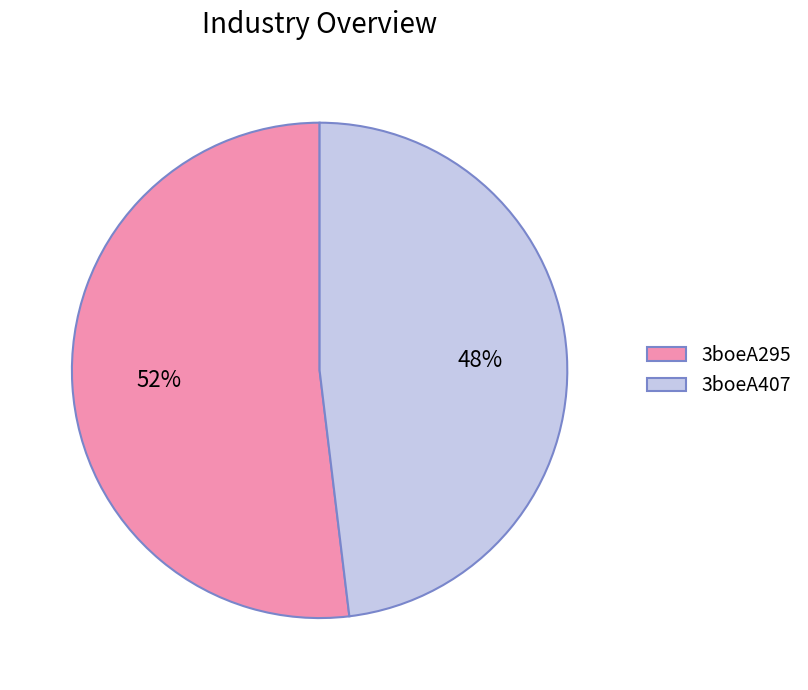

Which has a higher value, 3boeA407 or 3boeA295?

3boeA295